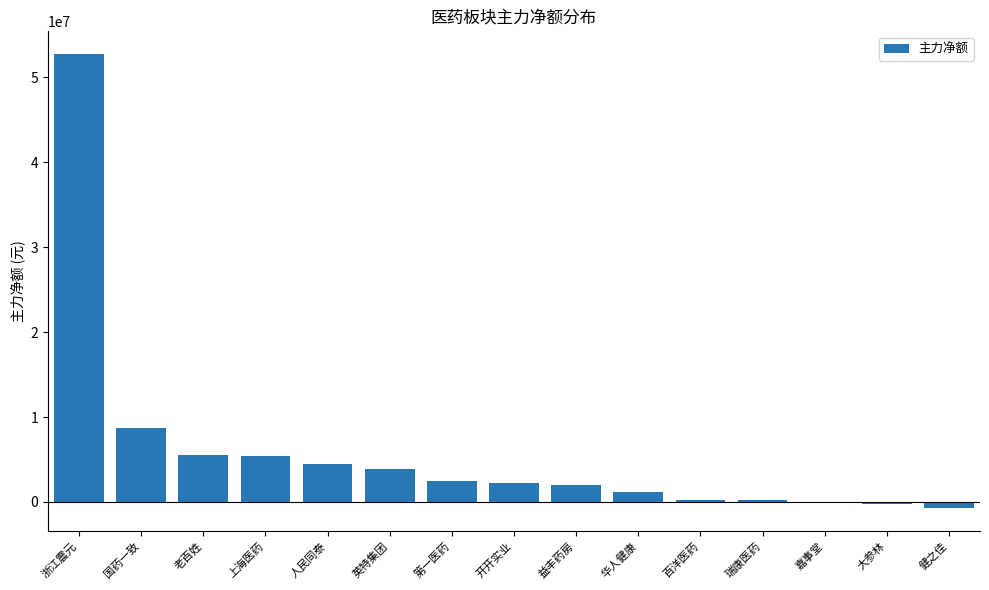

Where is the data nearest to the value 25978174?

国药一致